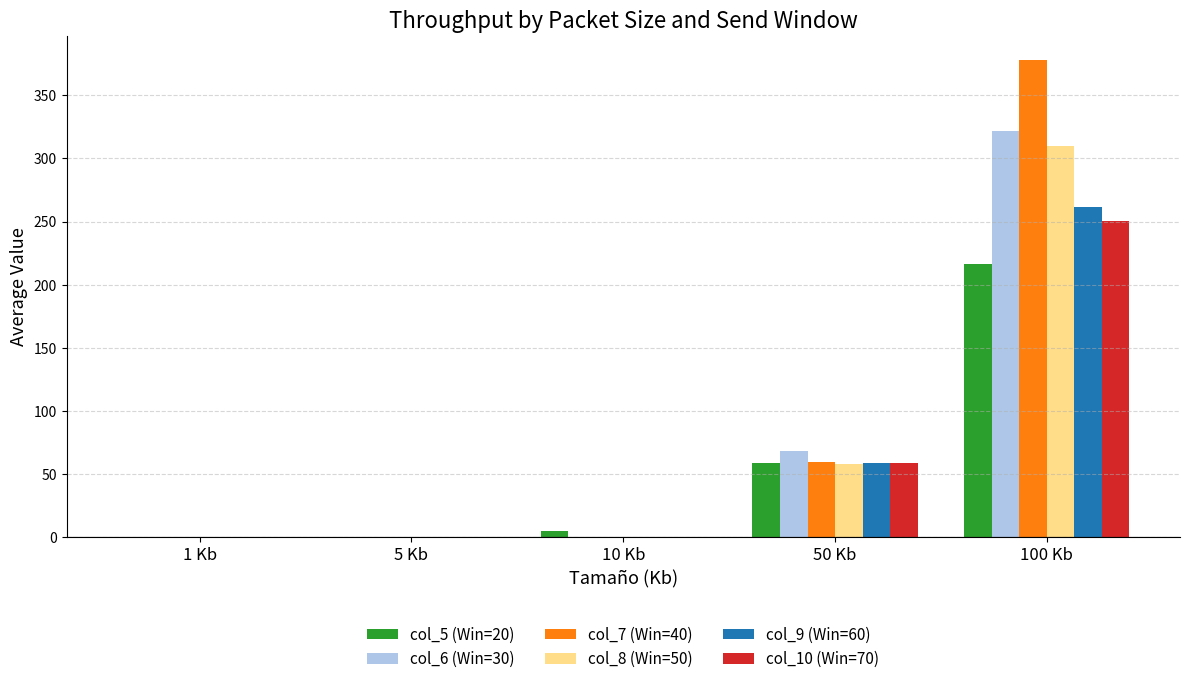

Between 5 Kb and 50 Kb, which series saw the biggest shift?

col_6 (Win=30)